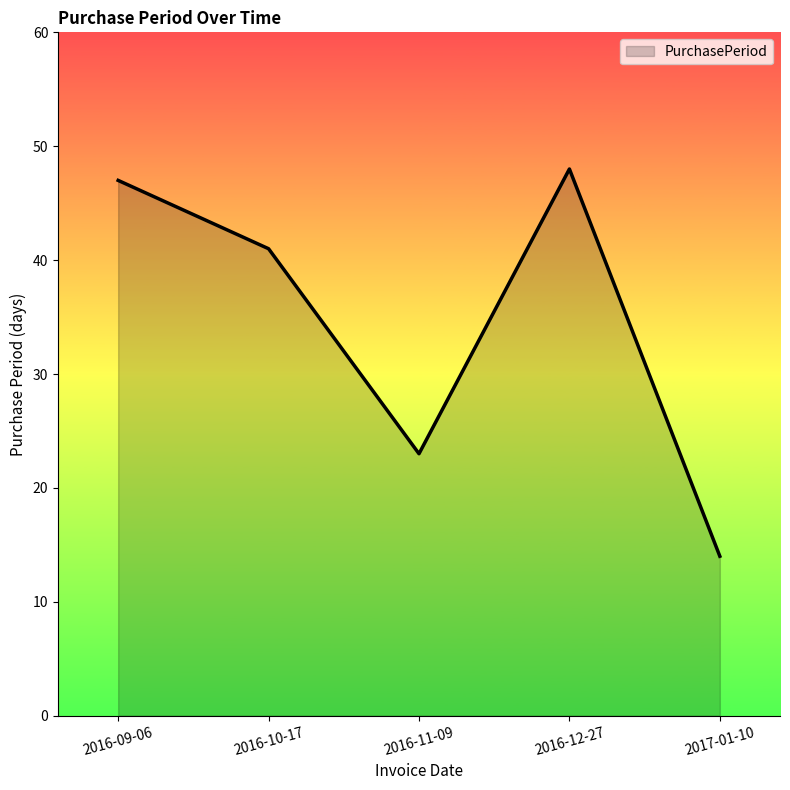

Which label corresponds to the smallest value in the chart?

2017-01-10